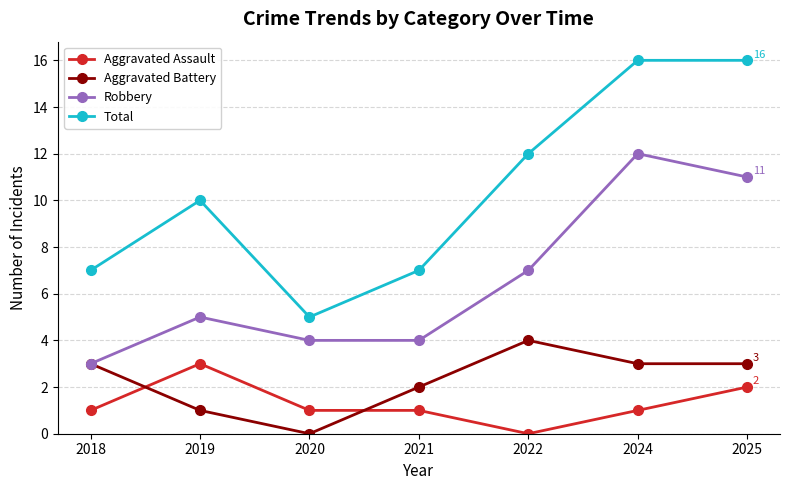

List the series in order of their peak value, lowest first.

Aggravated Assault, Aggravated Battery, Robbery, Total